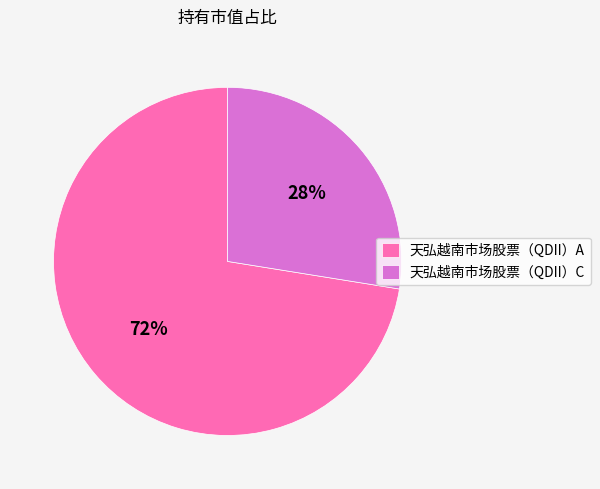

Which has a higher value, 天弘越南市场股票（QDII）C or 天弘越南市场股票（QDII）A?

天弘越南市场股票（QDII）A